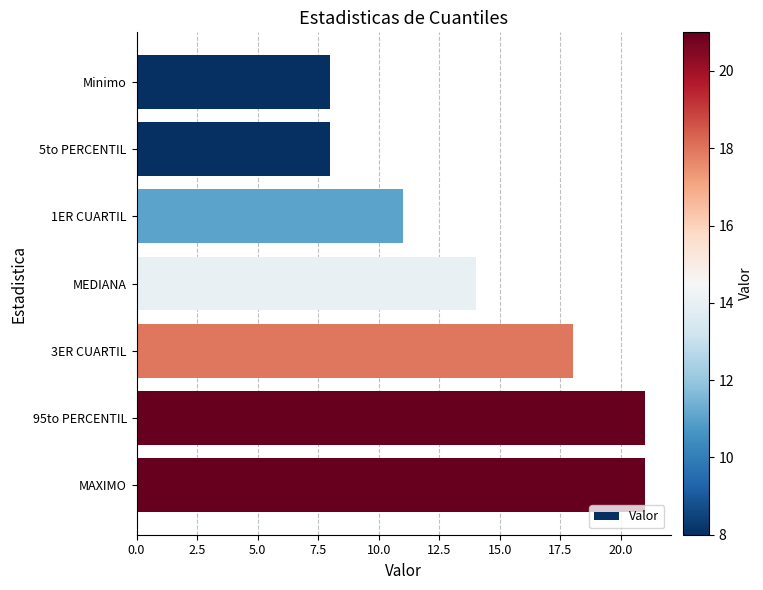

What value does the data have at MEDIANA?

14